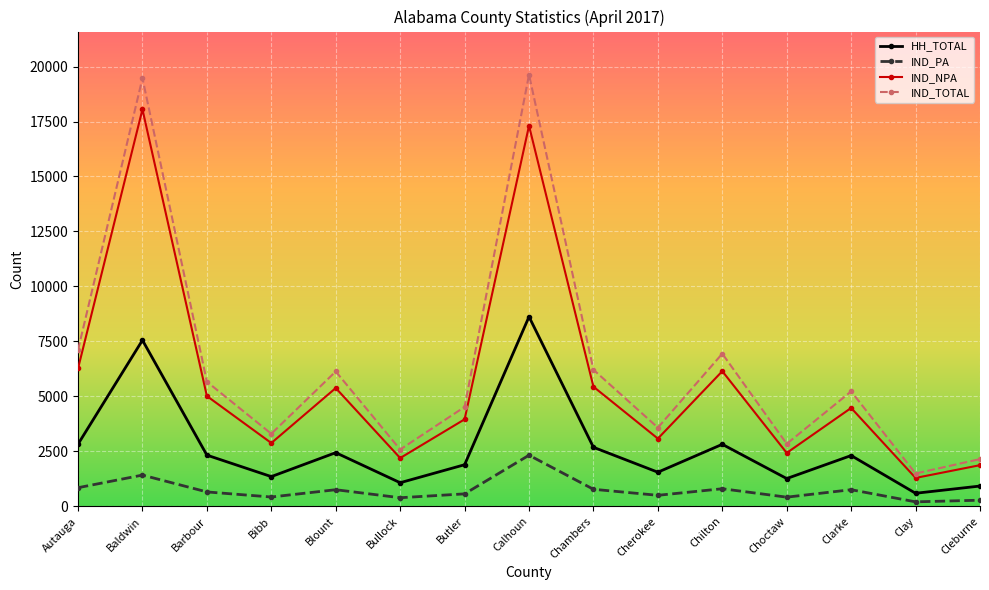

Is the value of IND_PA at Chilton greater than the value of HH_TOTAL at Cherokee?

No